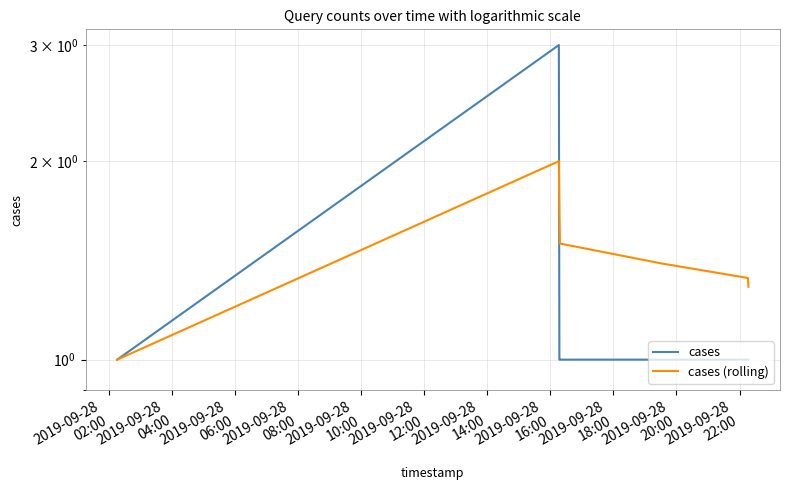

Count the number of data series in this chart.

2